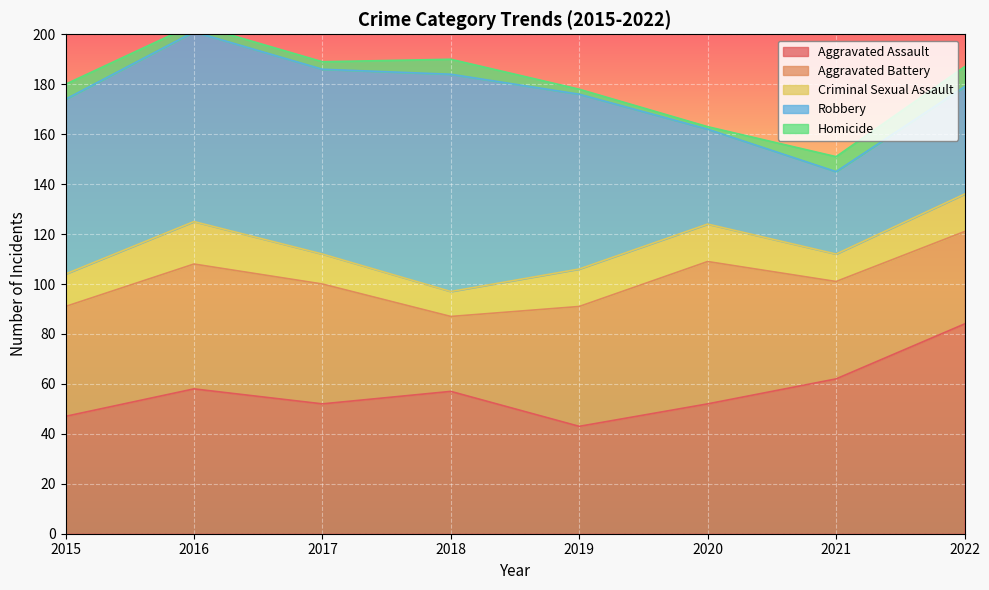

Which series has the largest range (max minus min)?

Robbery